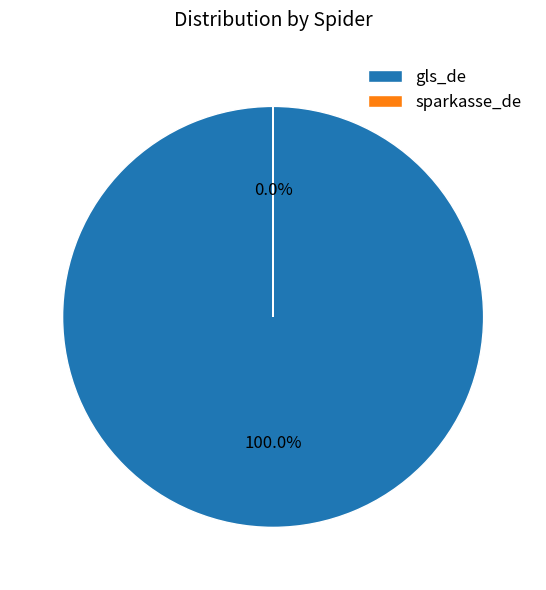

Does gls_de represent more than half of the total?

Yes